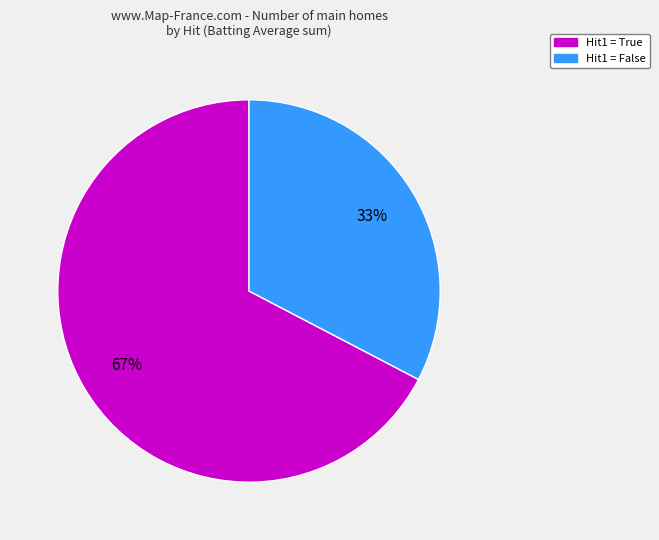

To the nearest percent, what is the average slice percentage?

50%